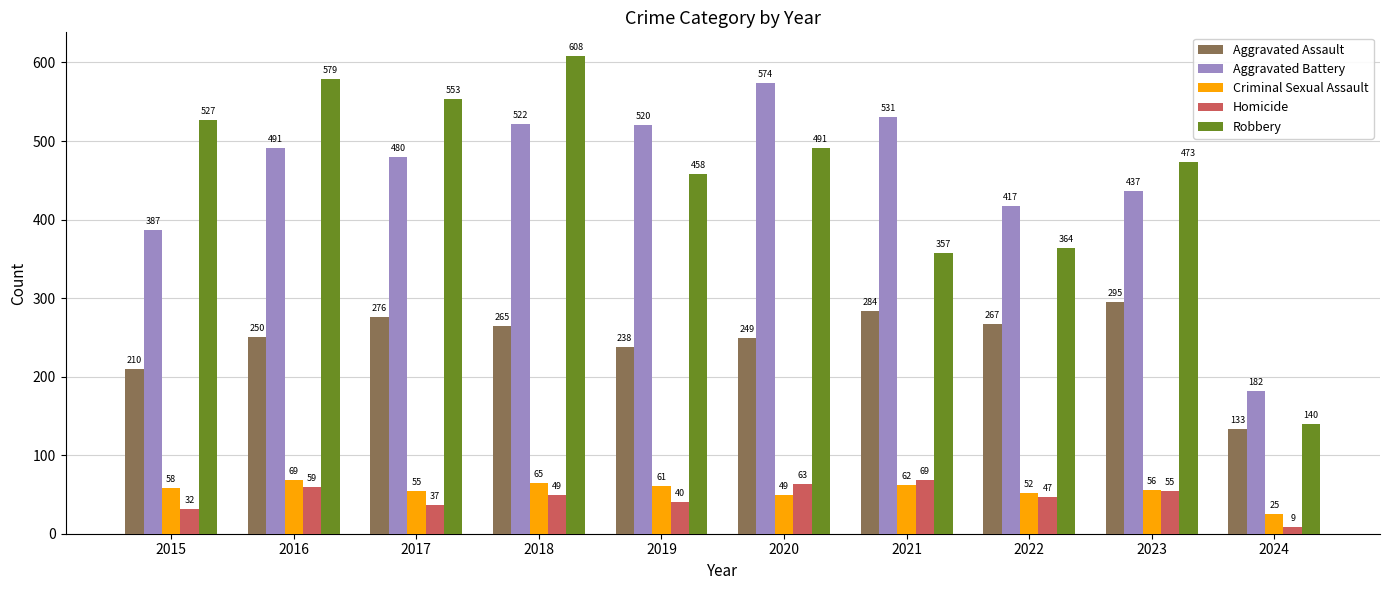

What is the minimum value shown in the chart?

9